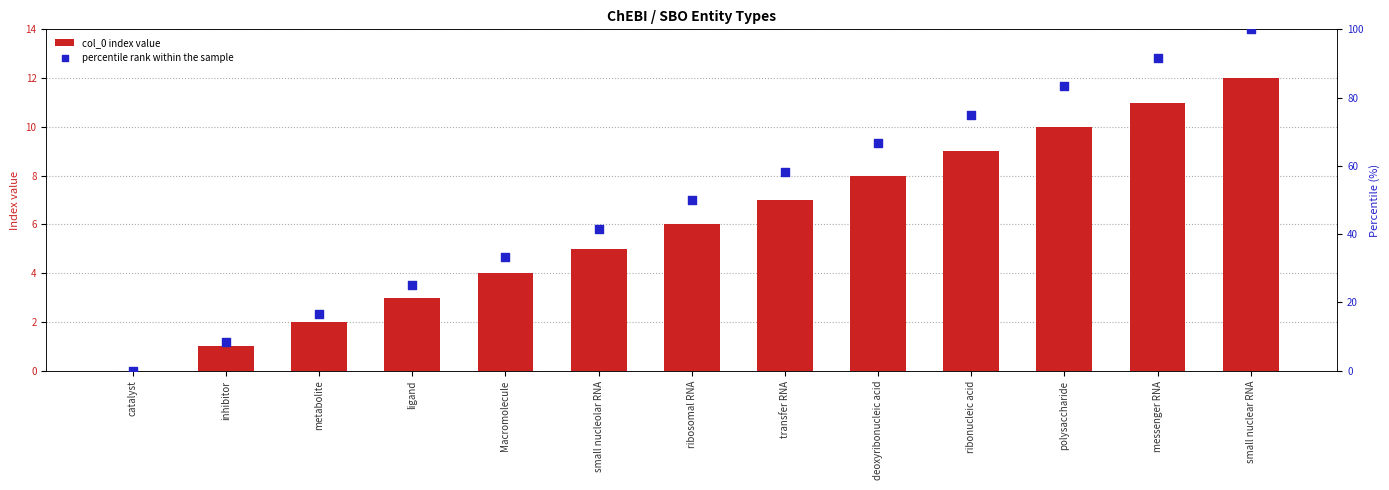

At how many categories does at least one series exceed 30?

9